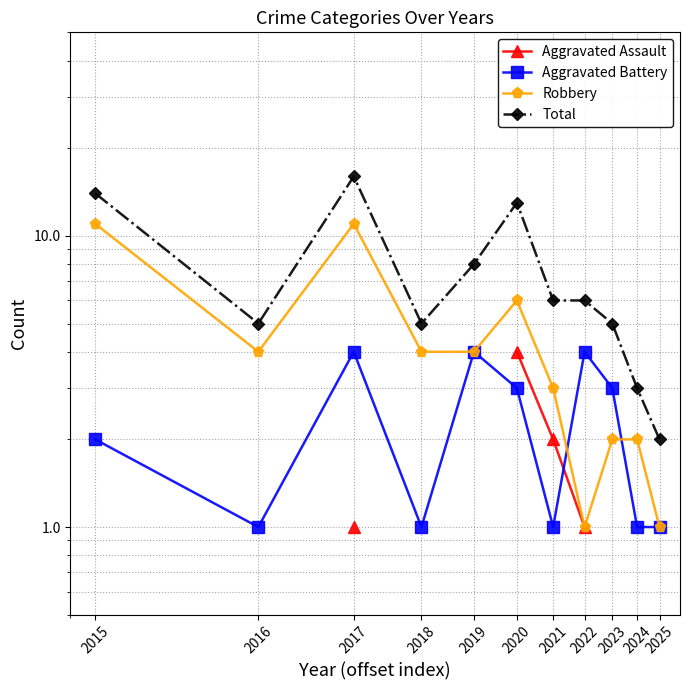

Which category has the lowest value across all series?

2017